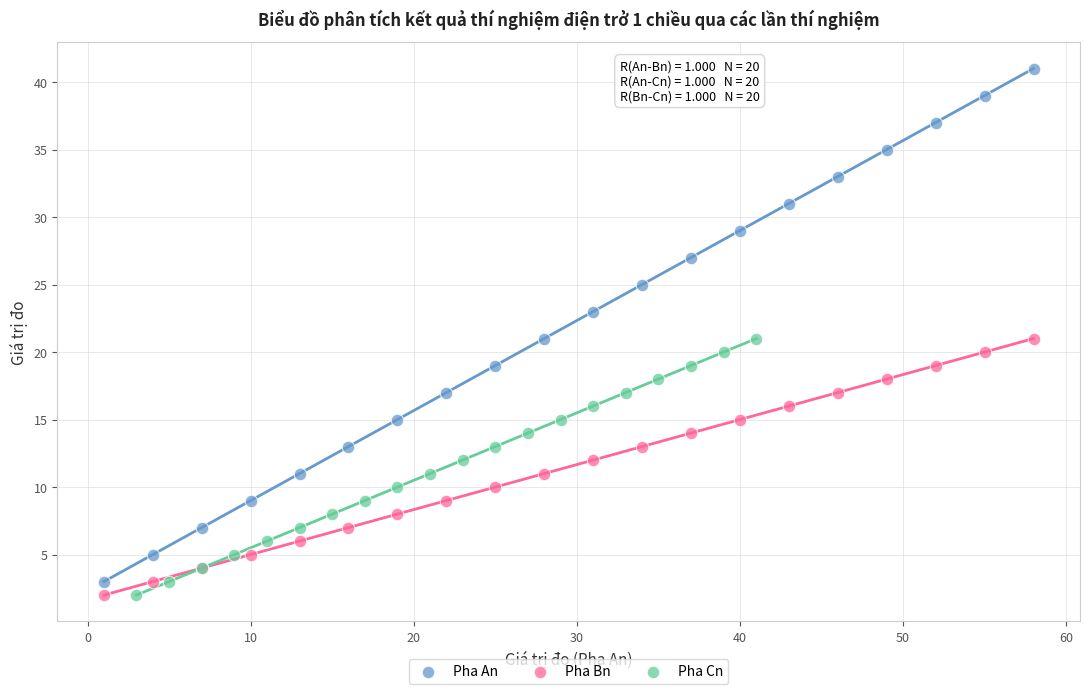

Which series contains the highest Y value?

Pha An